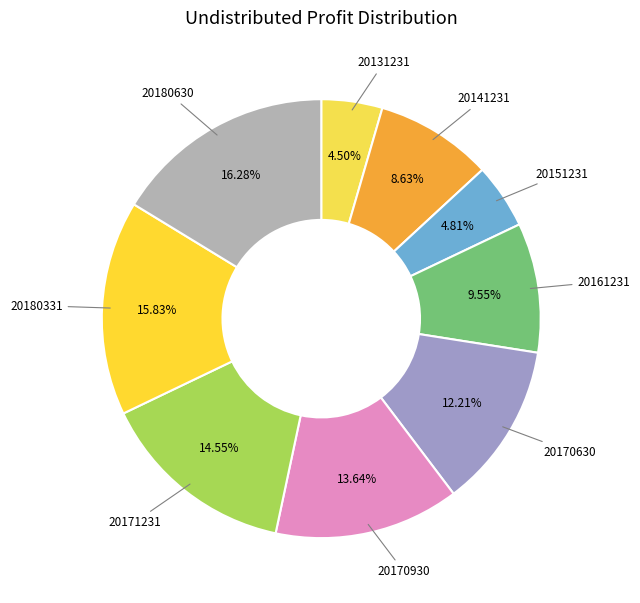

Approximately how many times larger is the value at 20170930 compared to 20180630?

0.8